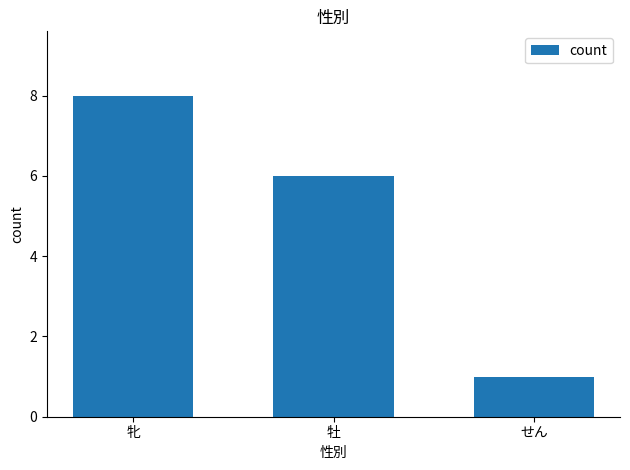

The chart shows a value of 1 at せん. True or false?

True